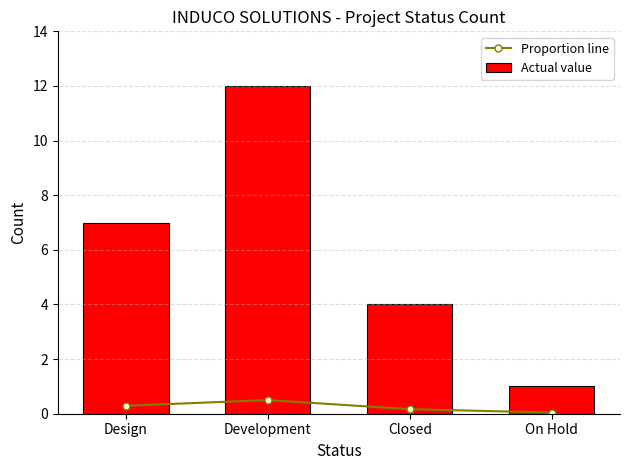

At which category is the sum across all series the highest?

Development